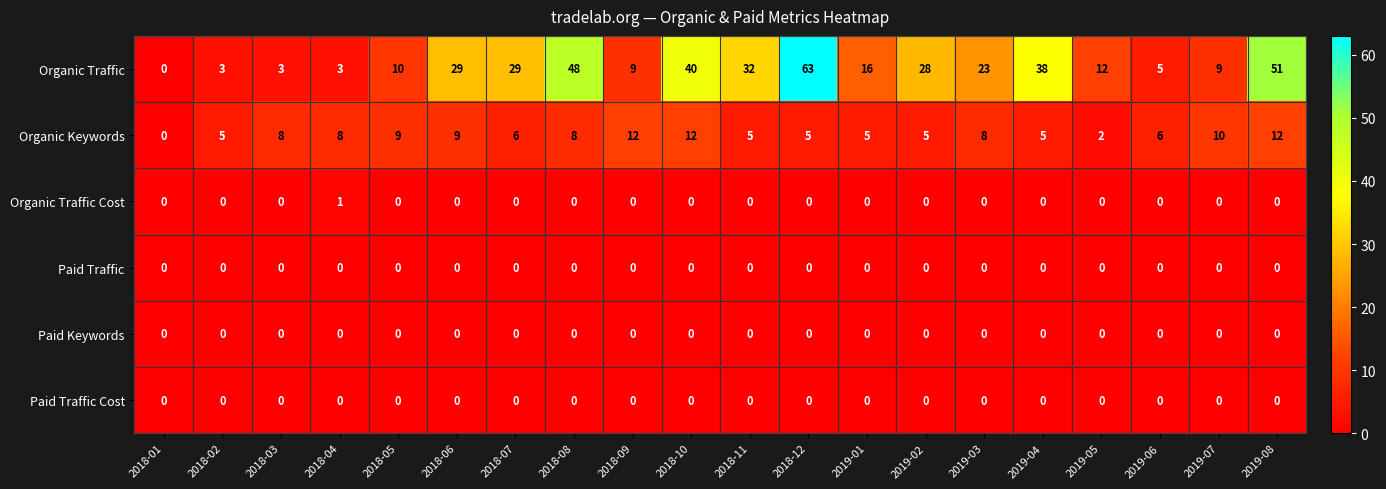

At which label does Organic Traffic first exceed 23?

2018-06